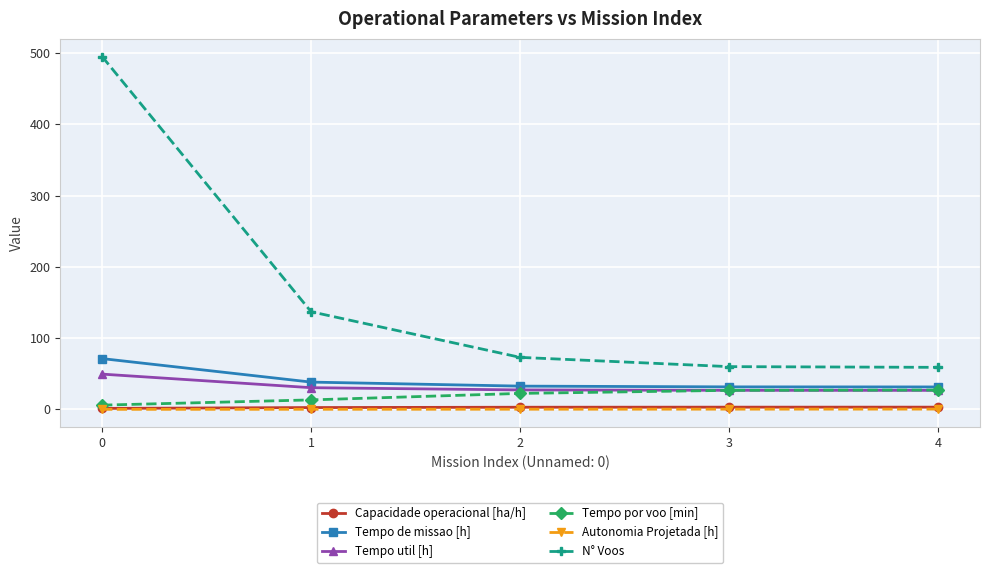

What is the greatest value displayed?

495.0